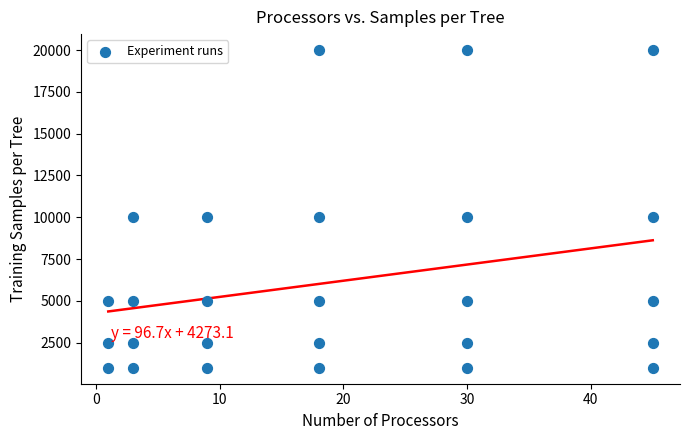

What is the range of X values (max minus min)?

44